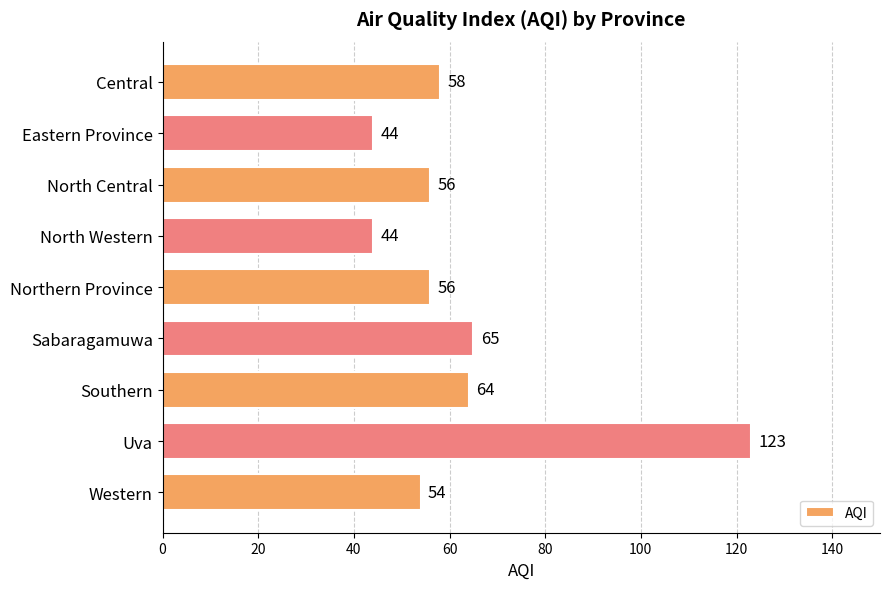

Are the bars horizontal?

Yes